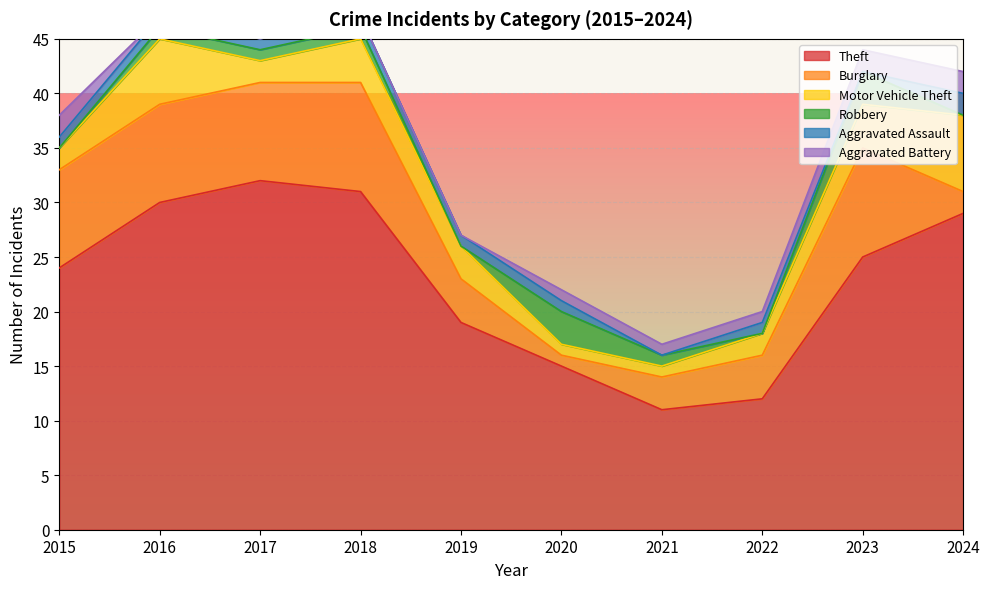

Is it true that Motor Vehicle Theft equals 7 at 2023?

False